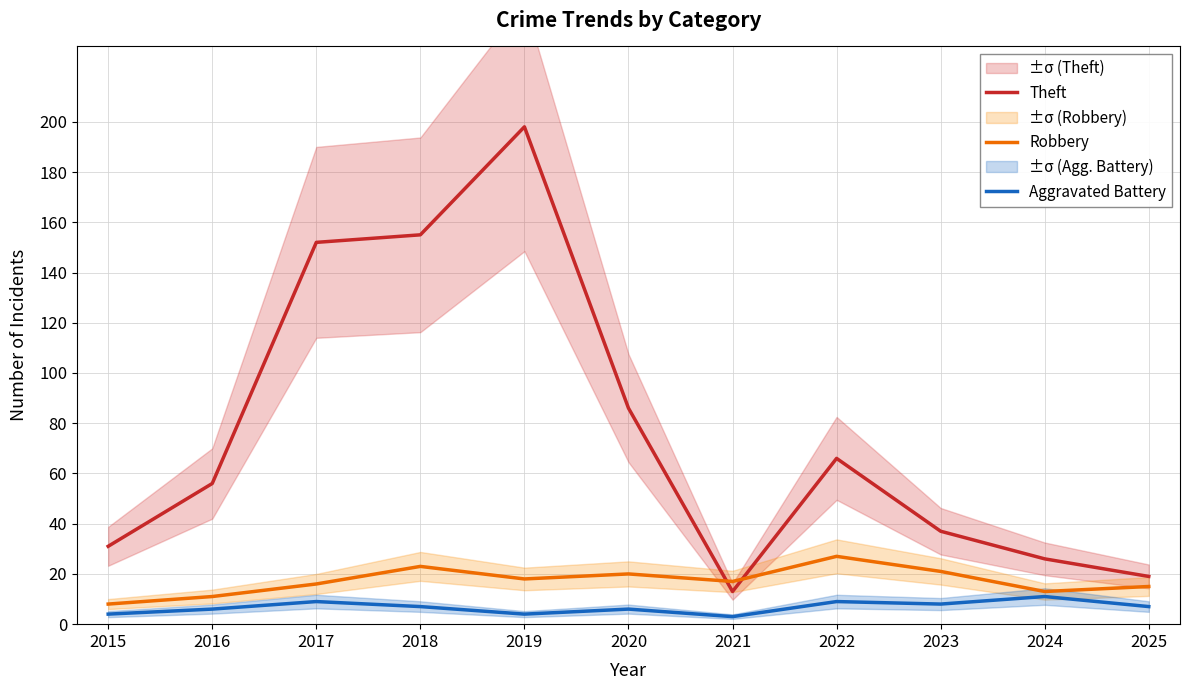

How many lines are shown in the chart?

3